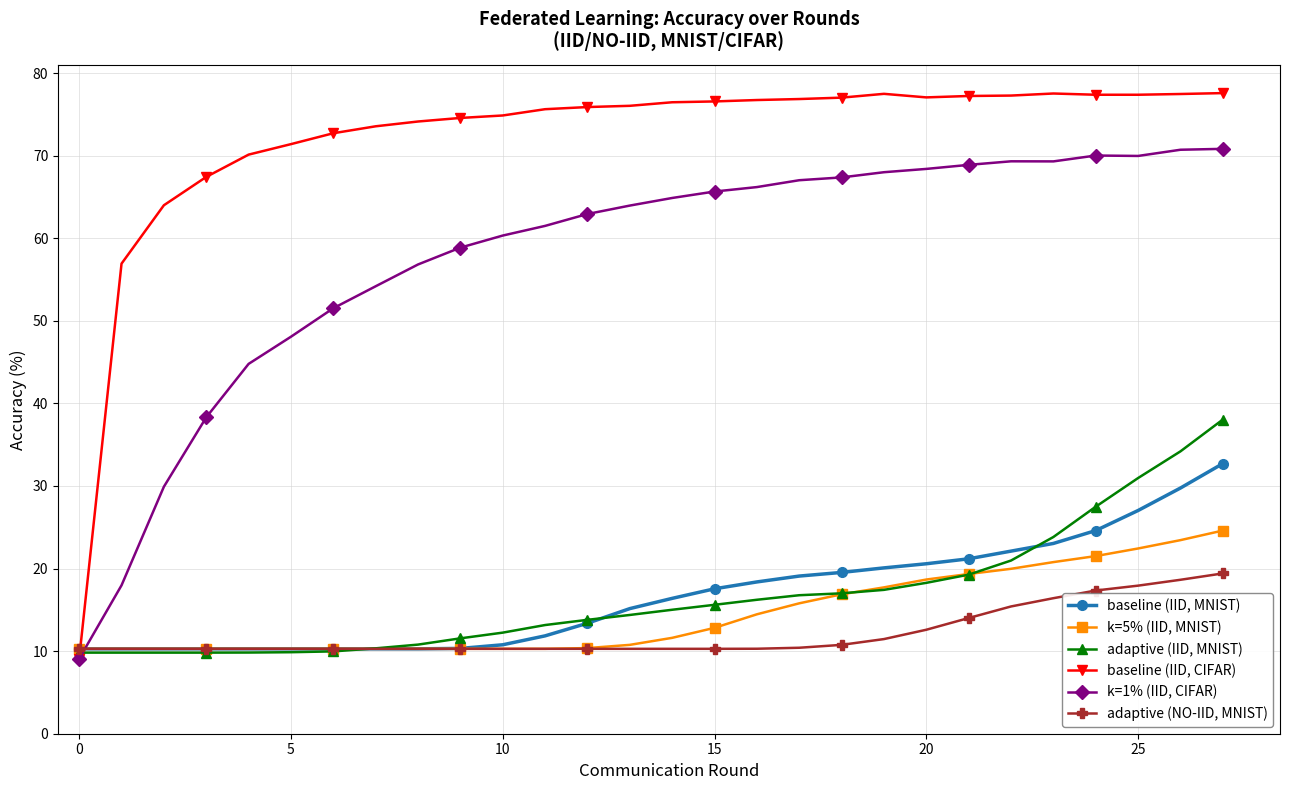

Which series has the largest total across all categories?

baseline (IID, CIFAR)